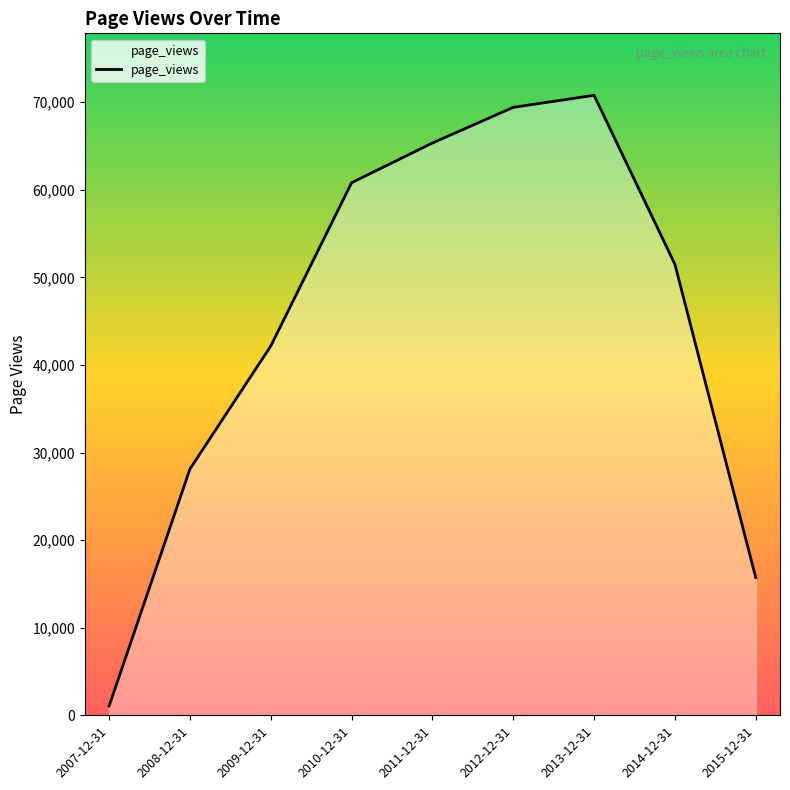

Does the chart display data point markers on the line(s)?

No